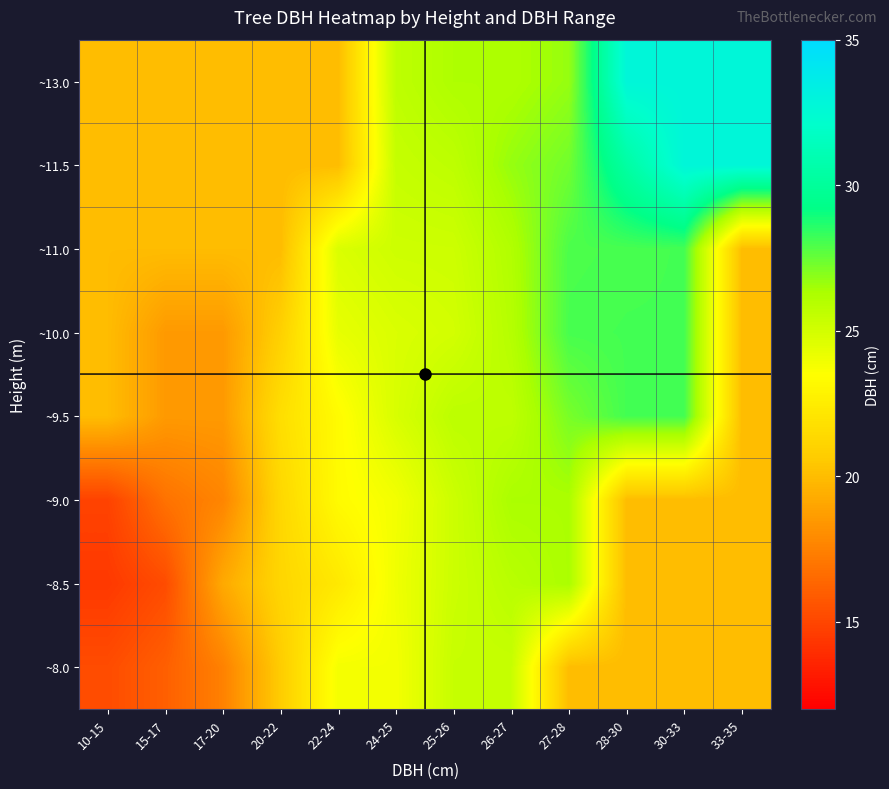

At how many categories does at least one series exceed 18?

12